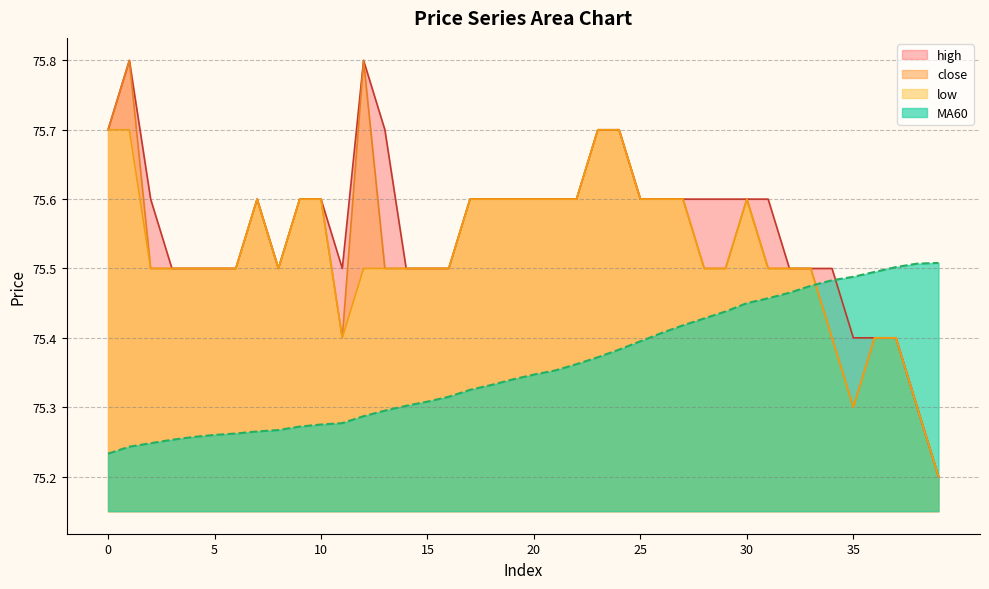

How many intersections are there between low and MA60?

1